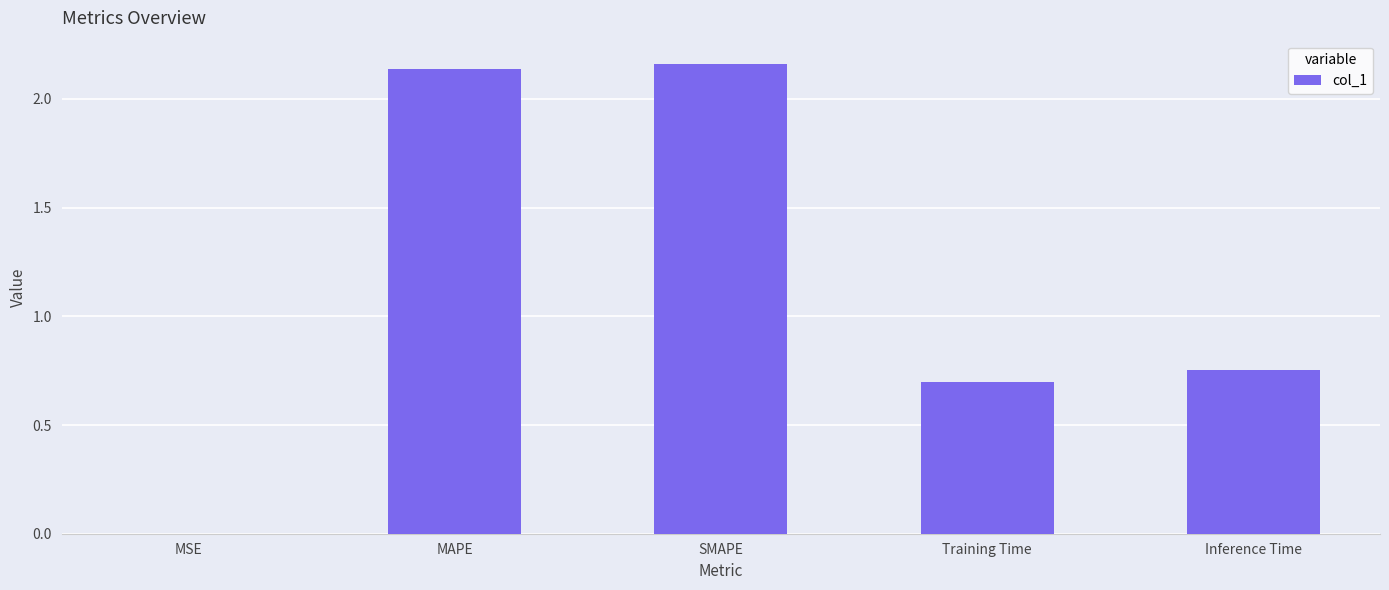

Are the bars horizontal?

No